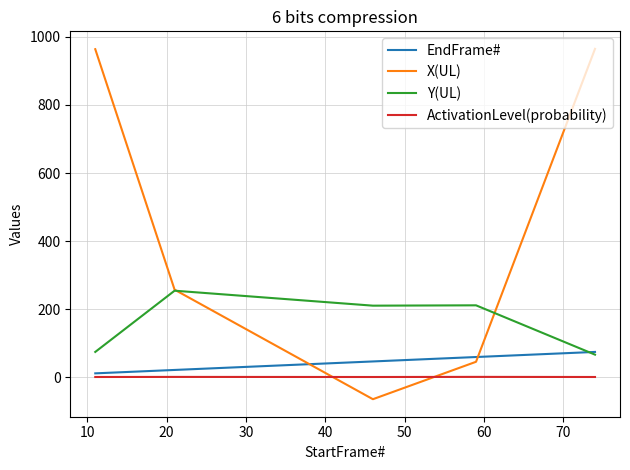

How many intersections are there between X(UL) and EndFrame#?

2